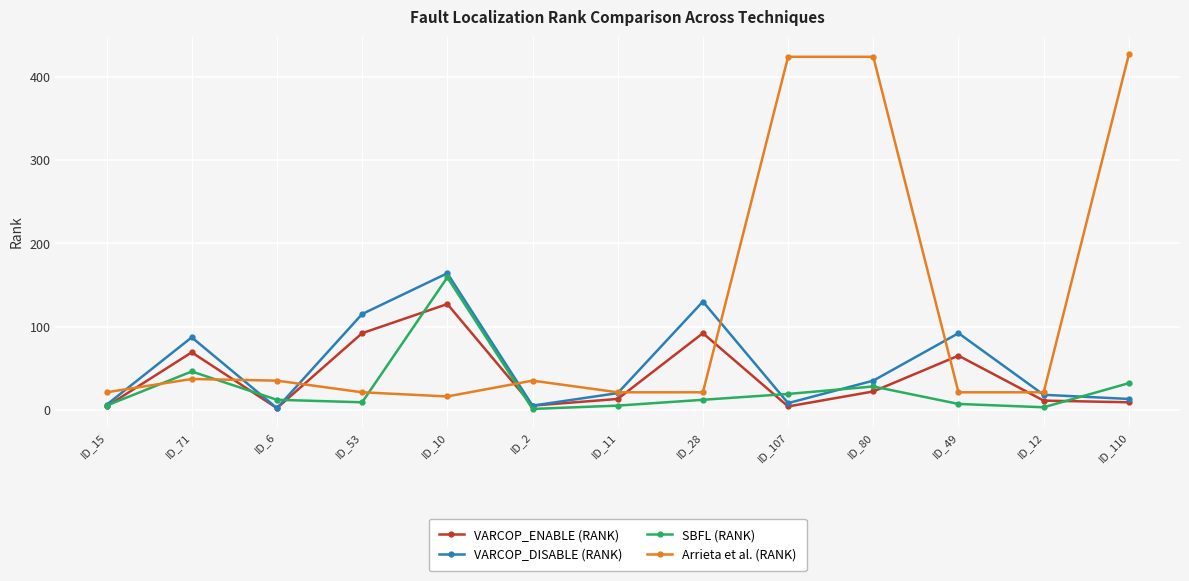

True or false: SBFL (RANK) has a value of 19 at ID_107.

True